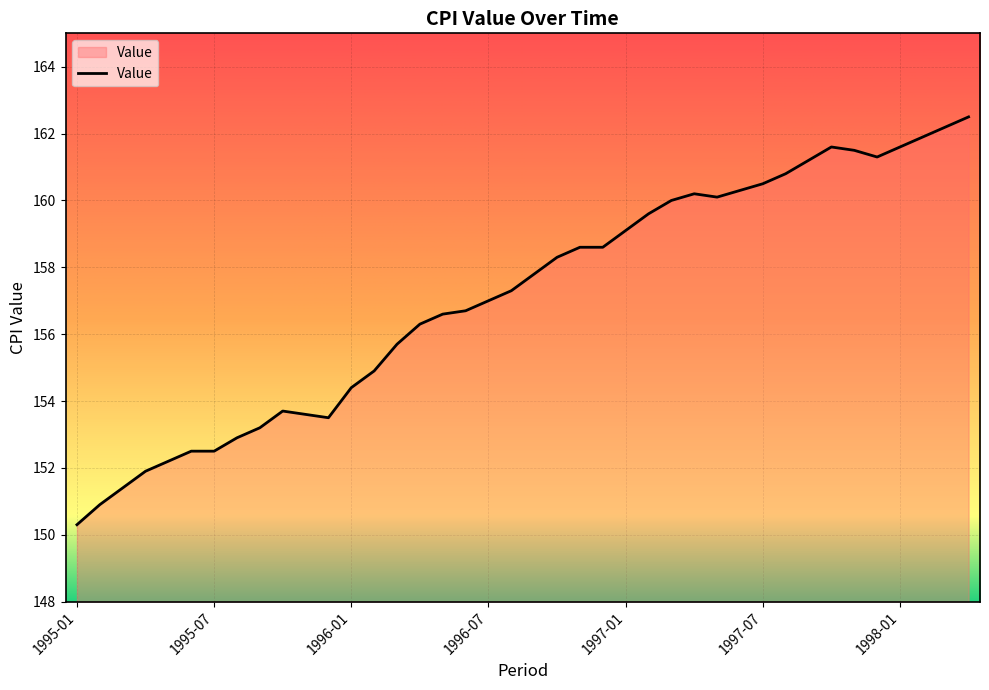

What is the minimum value shown in the chart?

150.3